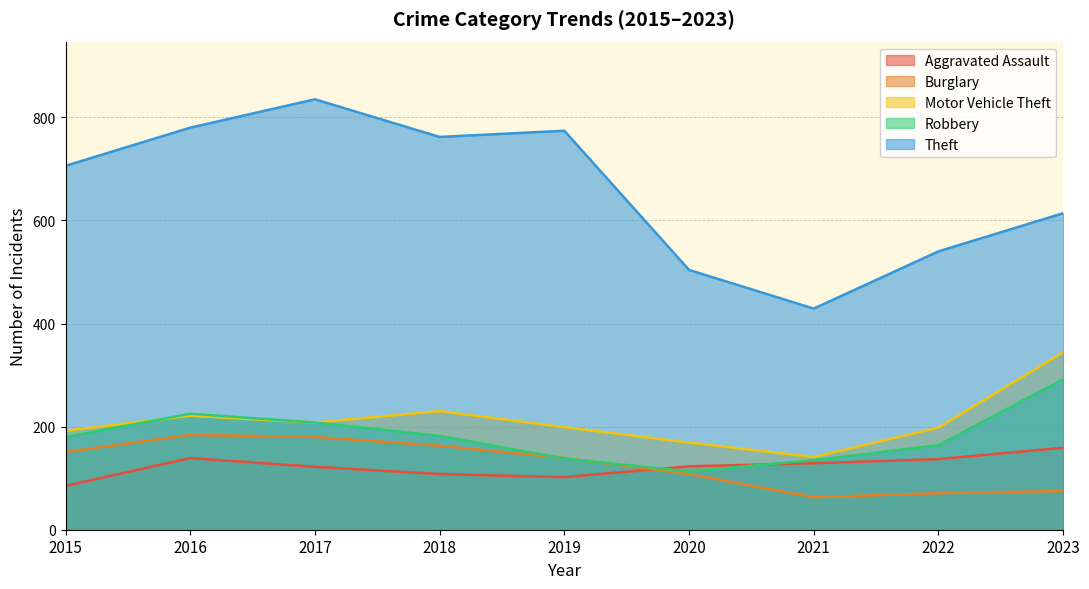

True or false: Motor Vehicle Theft and Theft cross at least once.

False